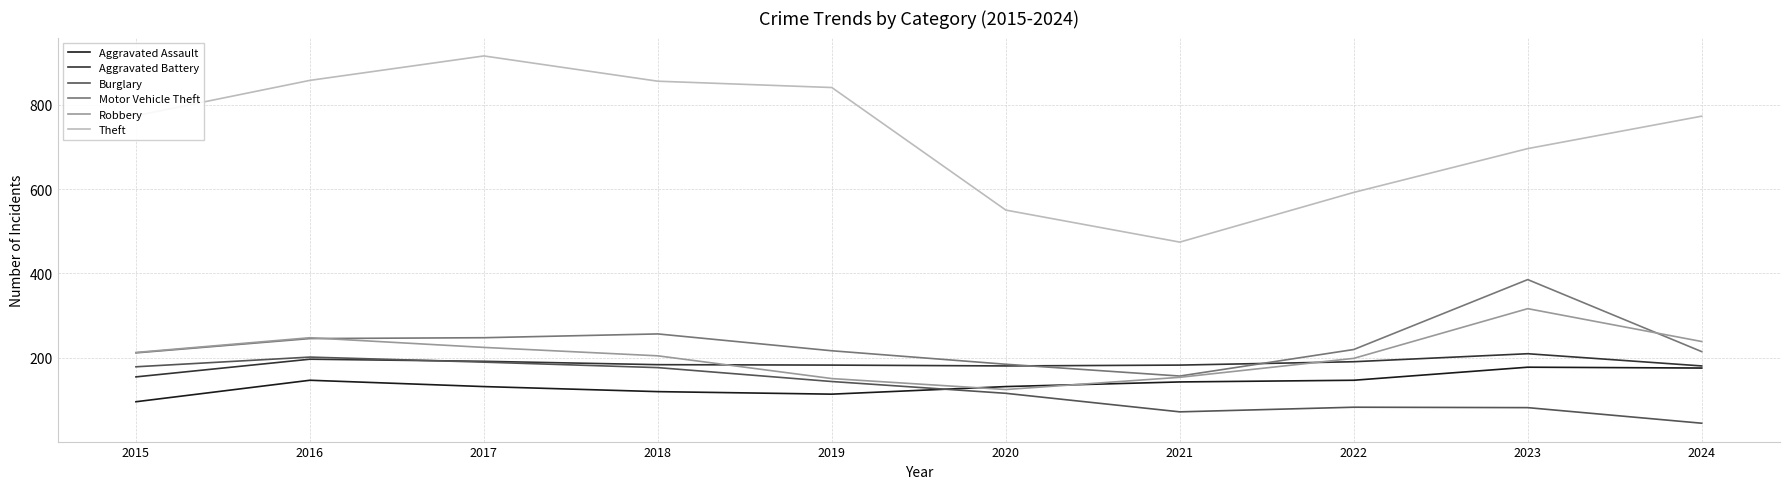

What is the smallest value displayed?

44